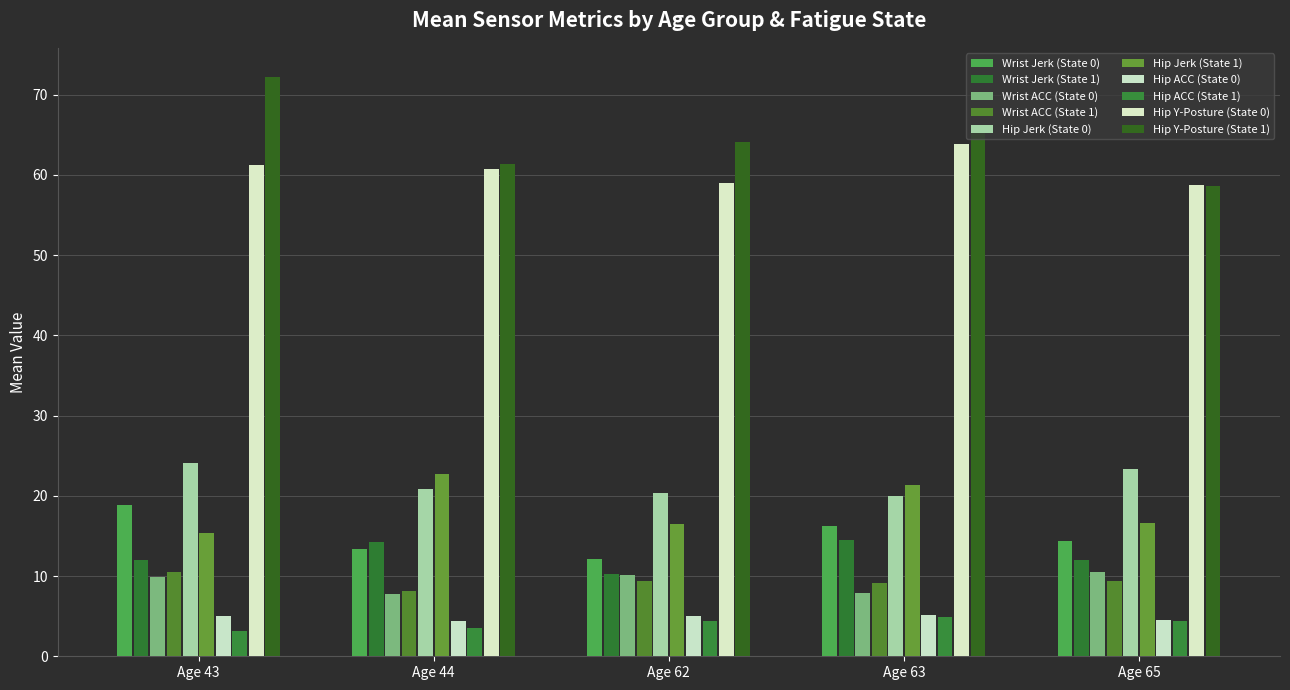

Count the number of data series in this chart.

10